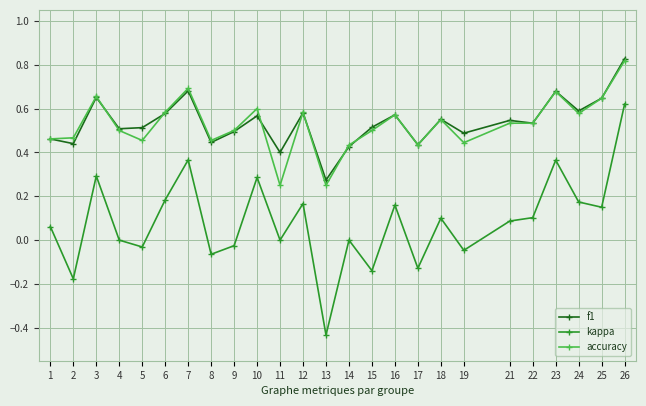

True or false: f1 has more than 1 points higher than both neighbors.

True